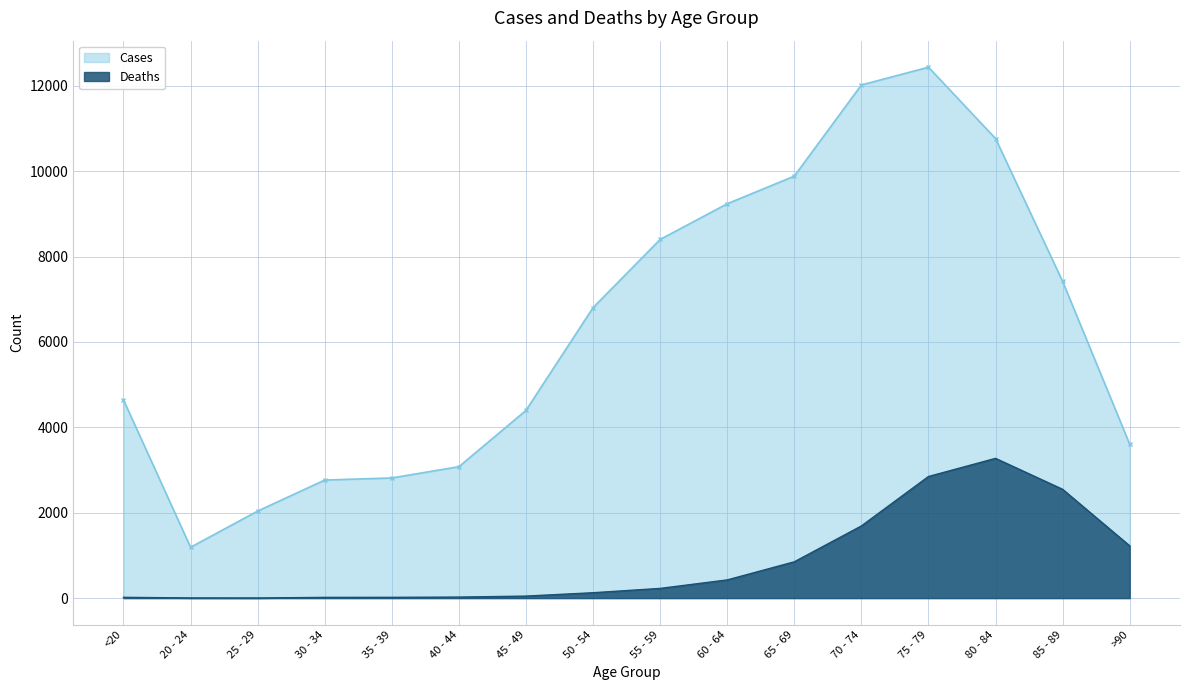

The value of Deaths at 65 - 69 is 1226. True or false?

False